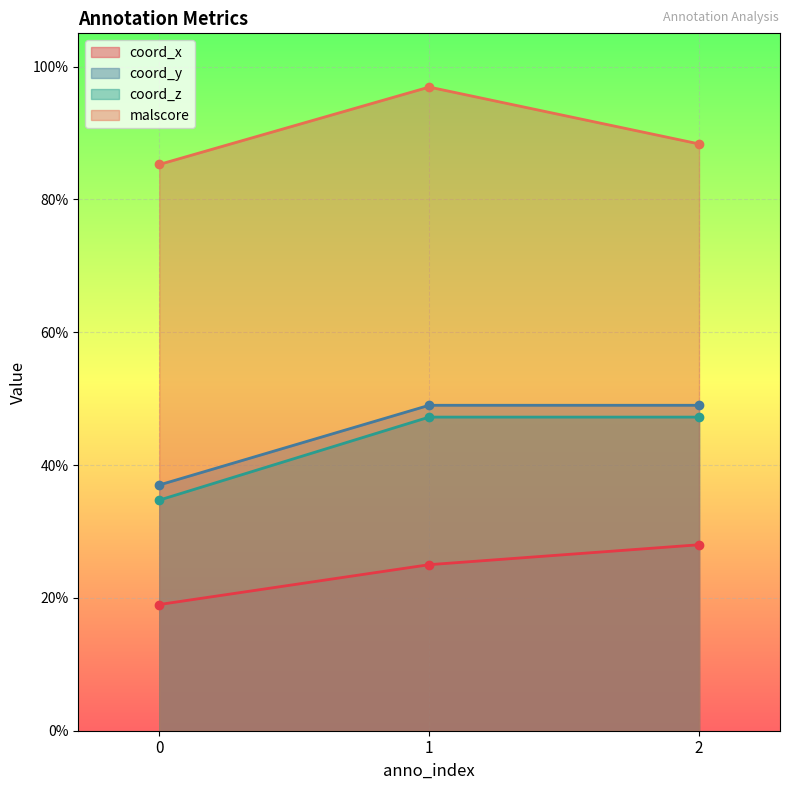

What are all the series names shown in the legend?

coord_x, coord_y, coord_z, malscore